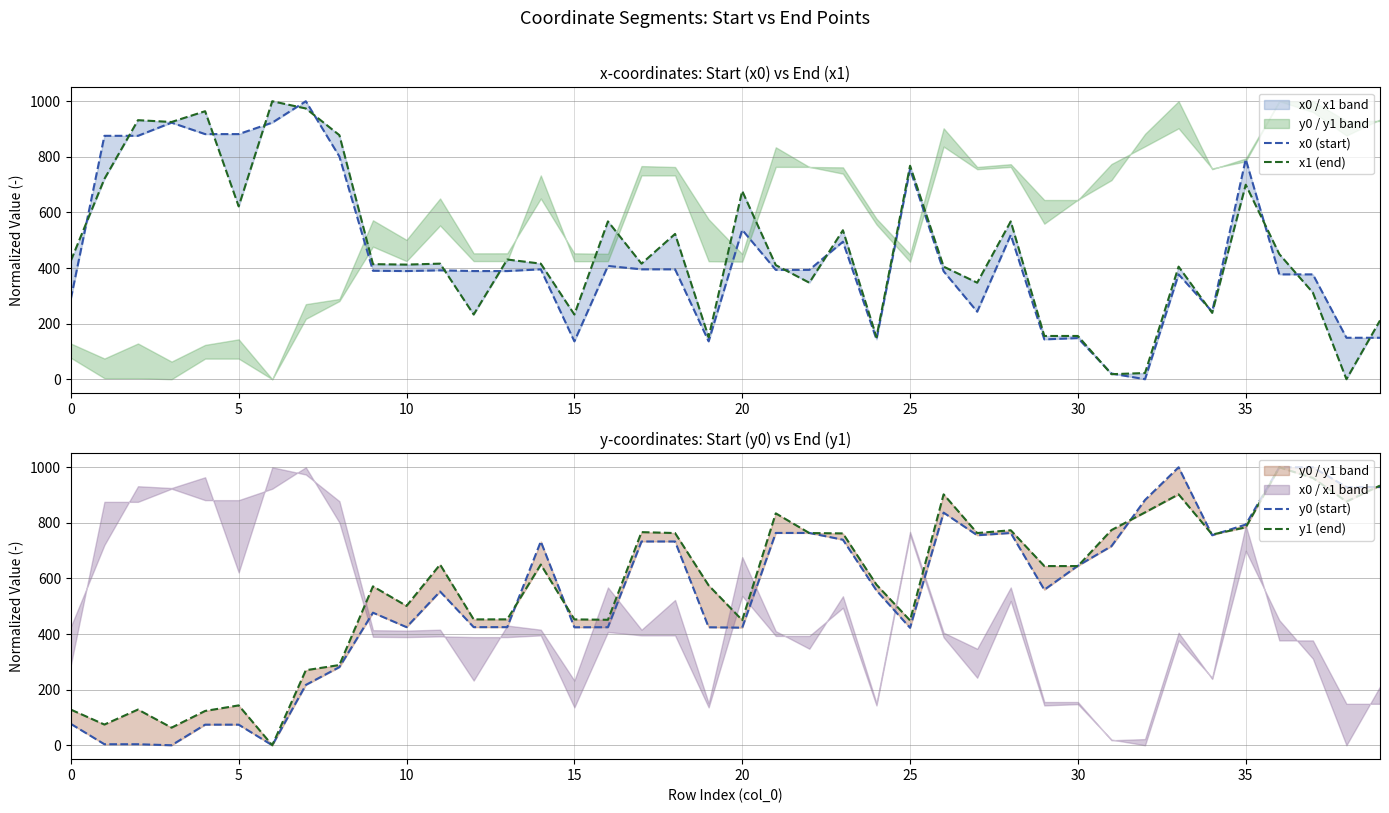

True or false: x1 (end) and y0 (start) intersect in this chart.

True